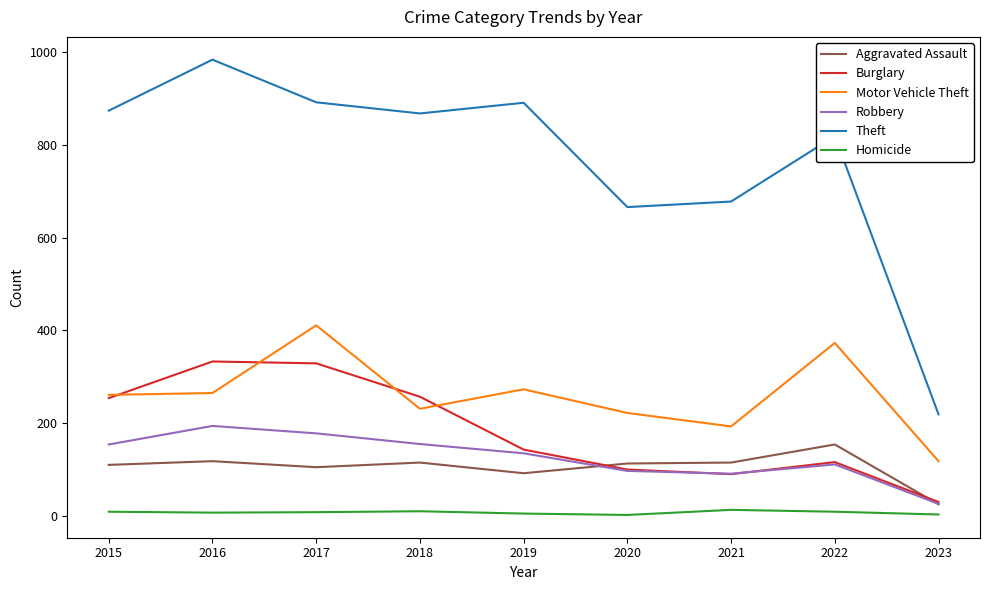

What is the difference between the highest and lowest values at 2023?

216